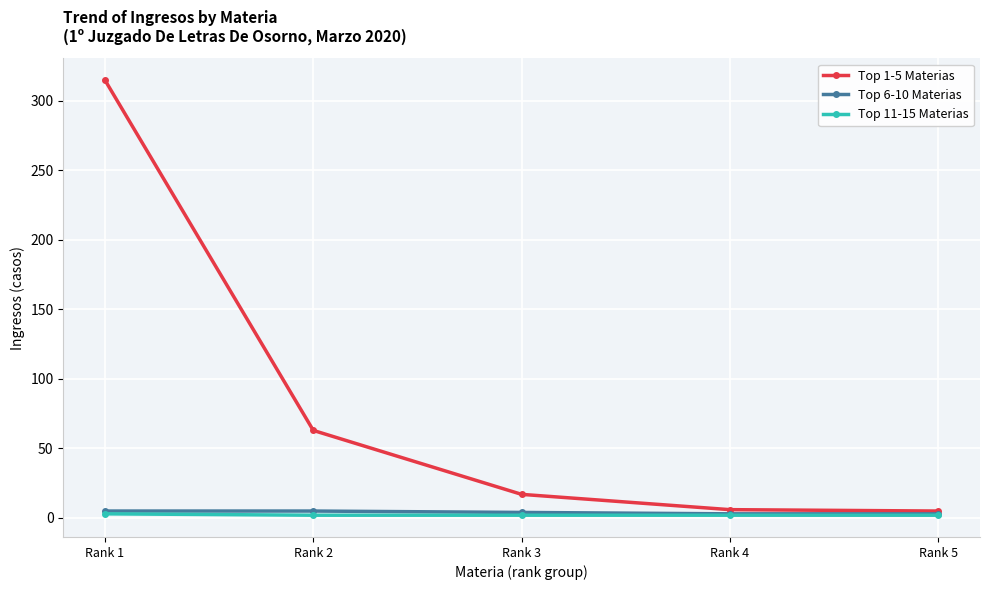

What is the minimum value for Top 6-10 Materias?

3